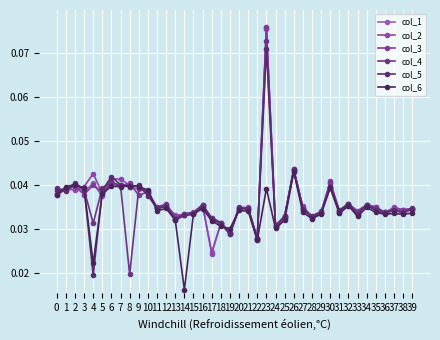

Between 18 and 29, which series saw the biggest shift?

col_6